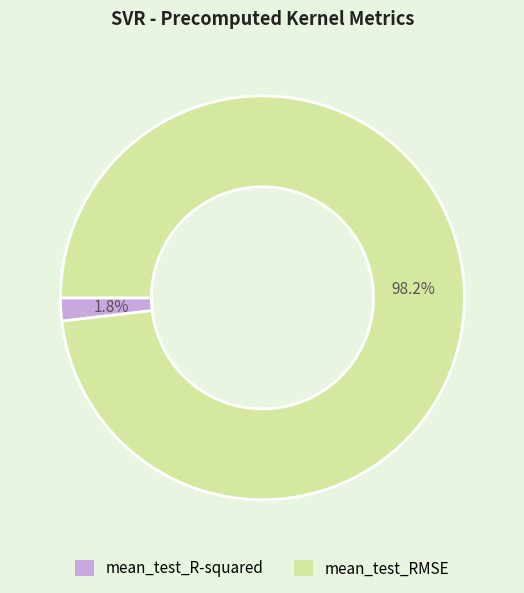

What portion of the pie excludes mean_test_R-squared?

98.2%